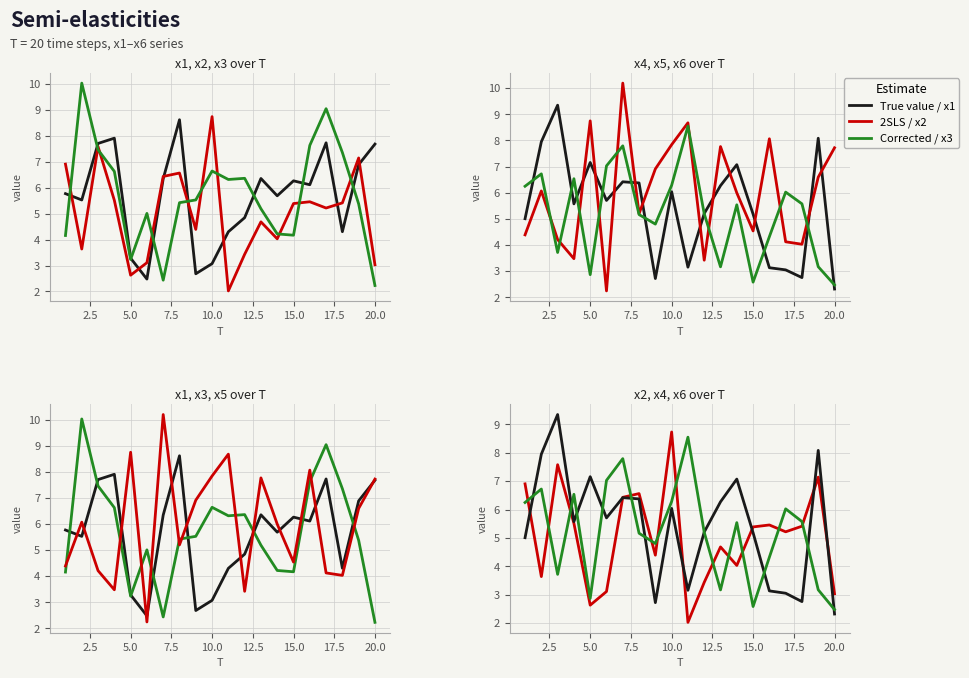

Is it true that x5 equals 5.8 at 17?

False